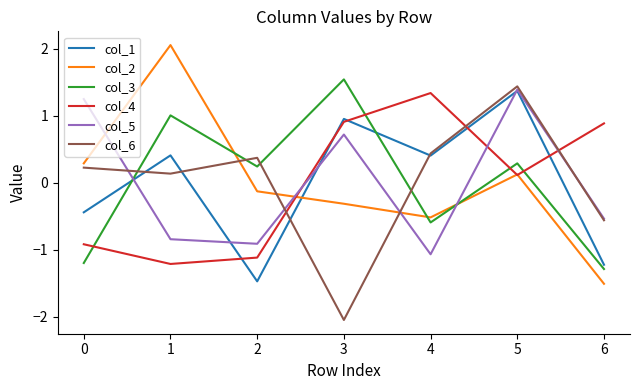

How many negative values does the col_2 series have?

4